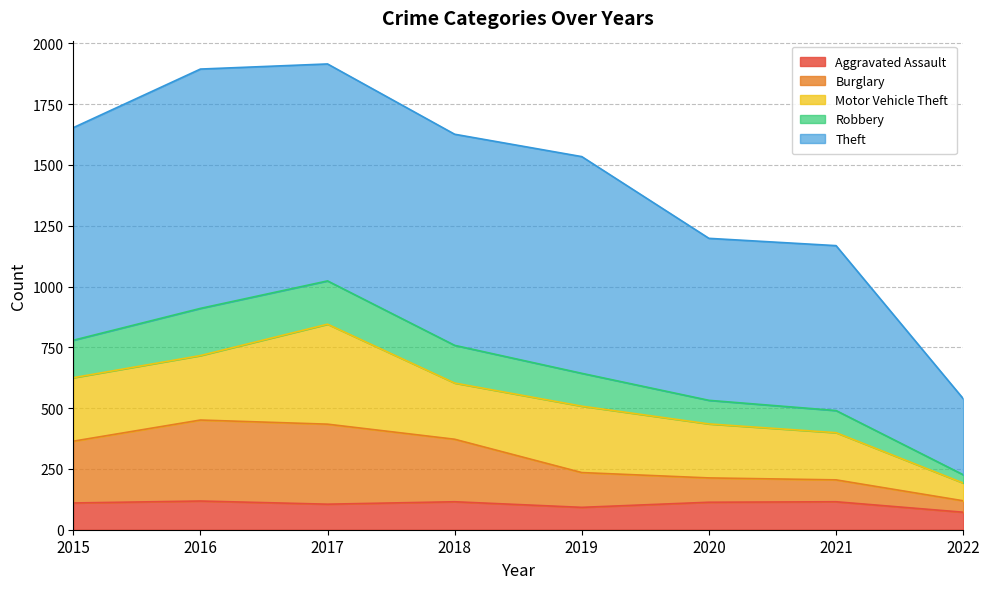

What is the total value across all series at 2015?

1653